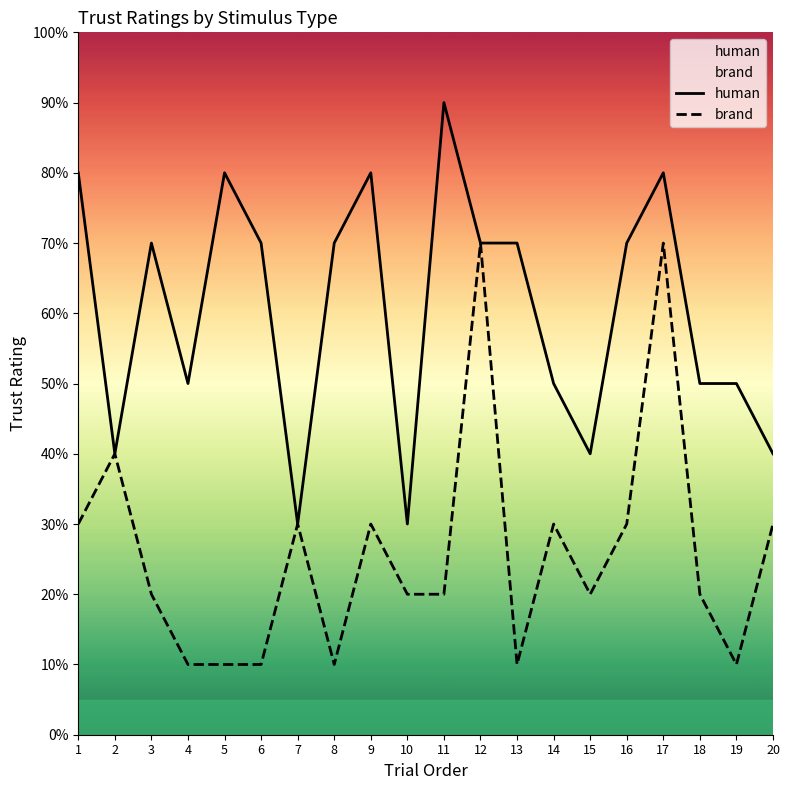

Which category has the lowest value in the human series?

7